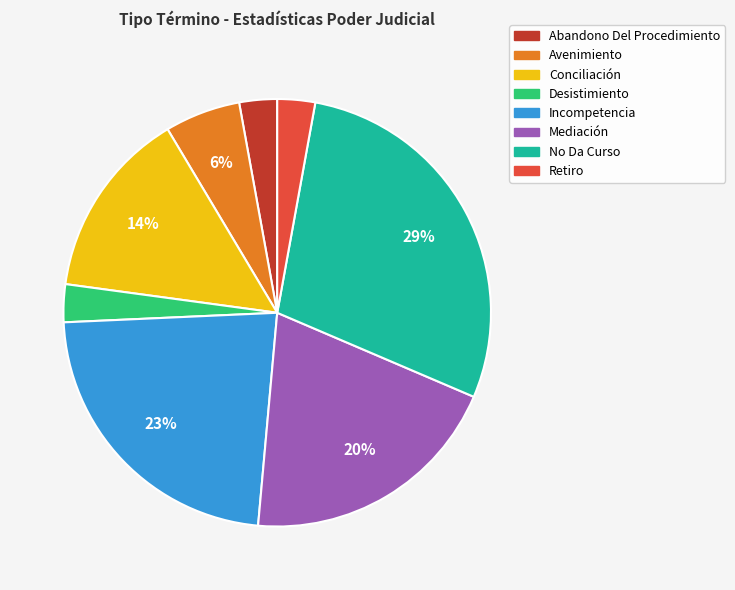

Approximately how many times larger is the value at Retiro compared to No Da Curso?

0.1